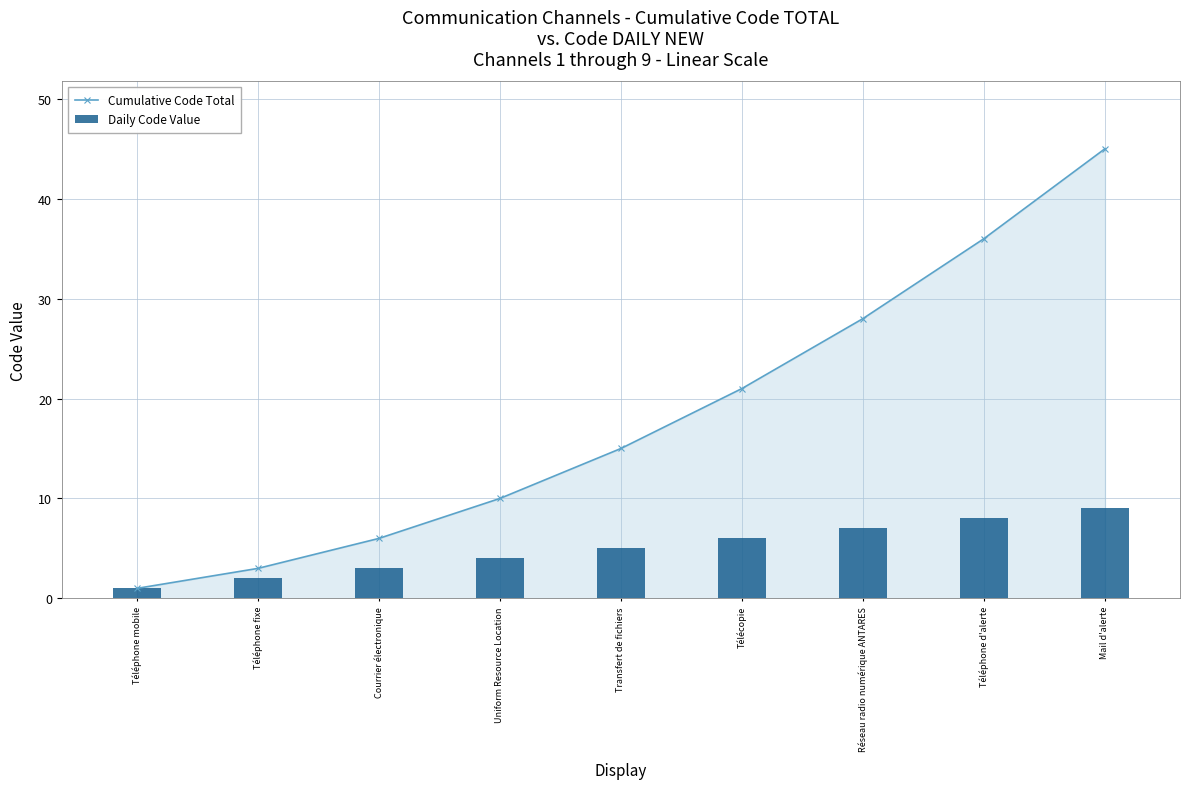

What value does the Daily Code Value series have at Réseau radio numérique ANTARES?

7